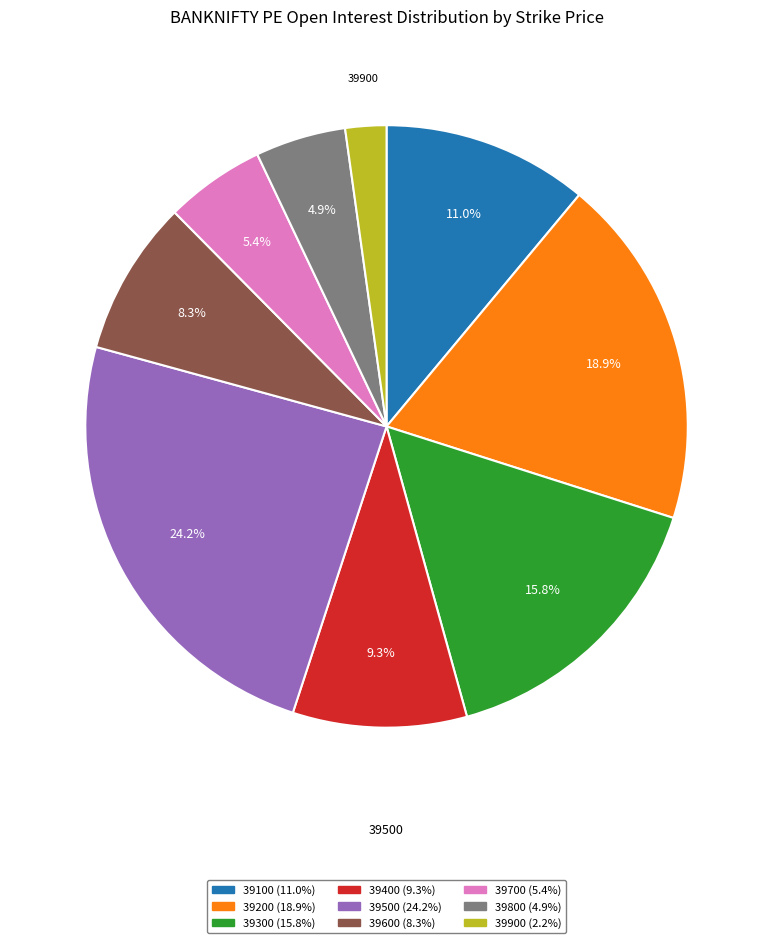

What is the total percentage of 39100 and 39200?

29.9%